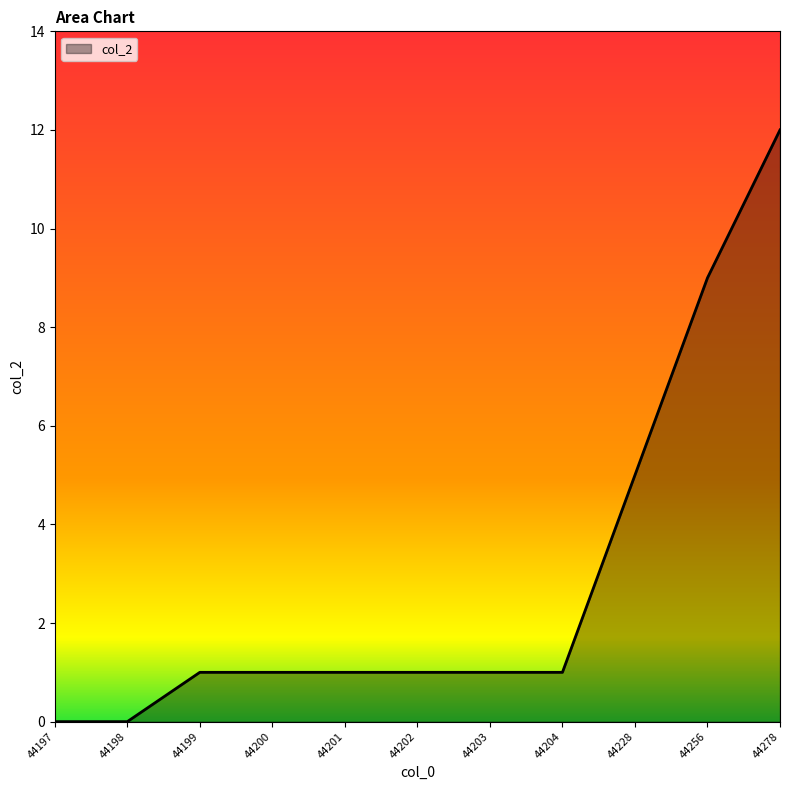

What is the ratio of the value at 44256 to the value at 44200?

9.0